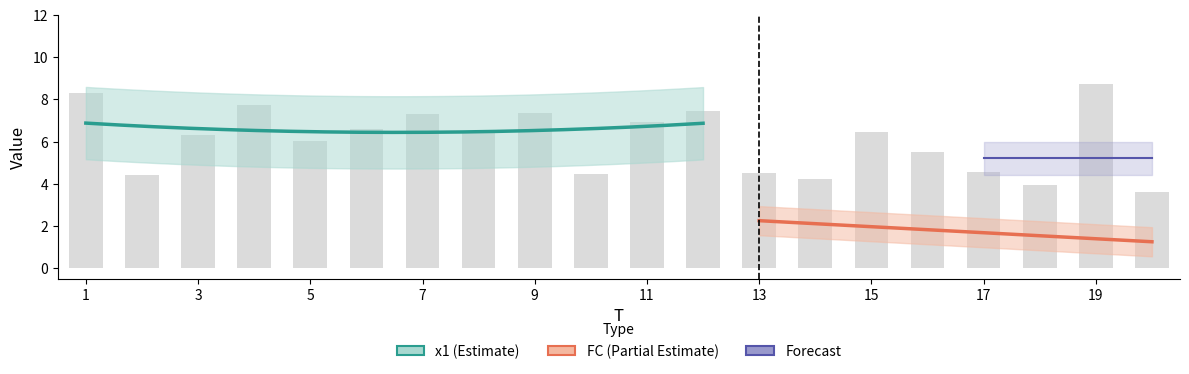

How many data points are above 6?

12